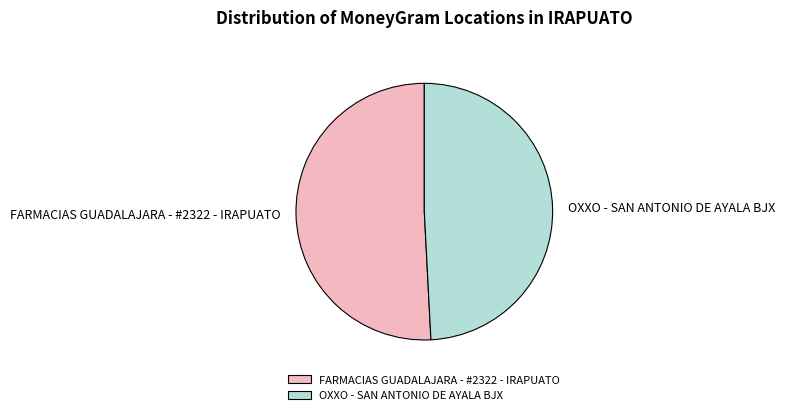

Count the number of slices in the pie.

2